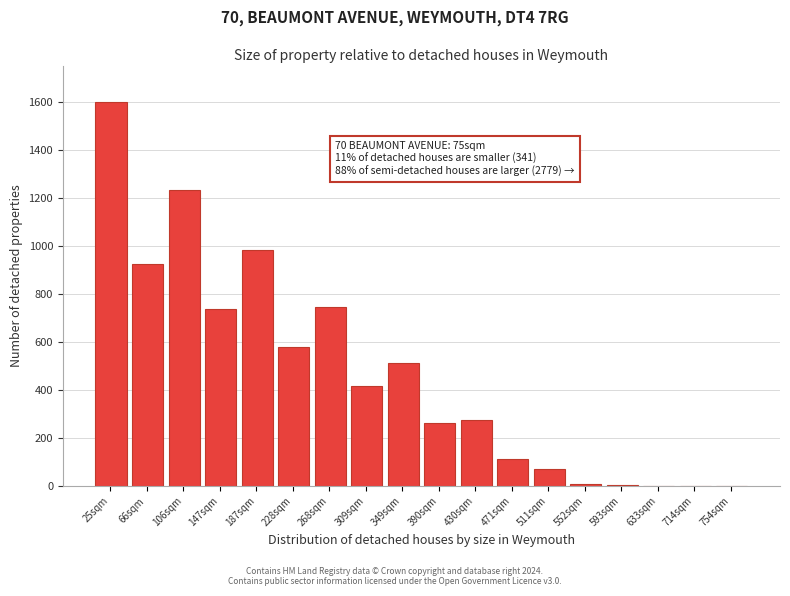

What is the sum of all values?

8472.6